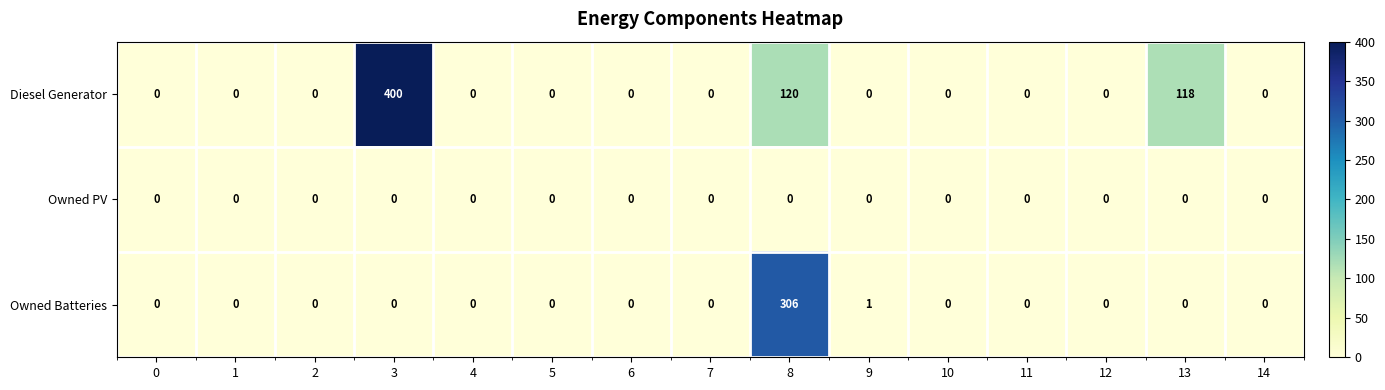

The Owned Batteries series shows 0 at 0. True or false?

True